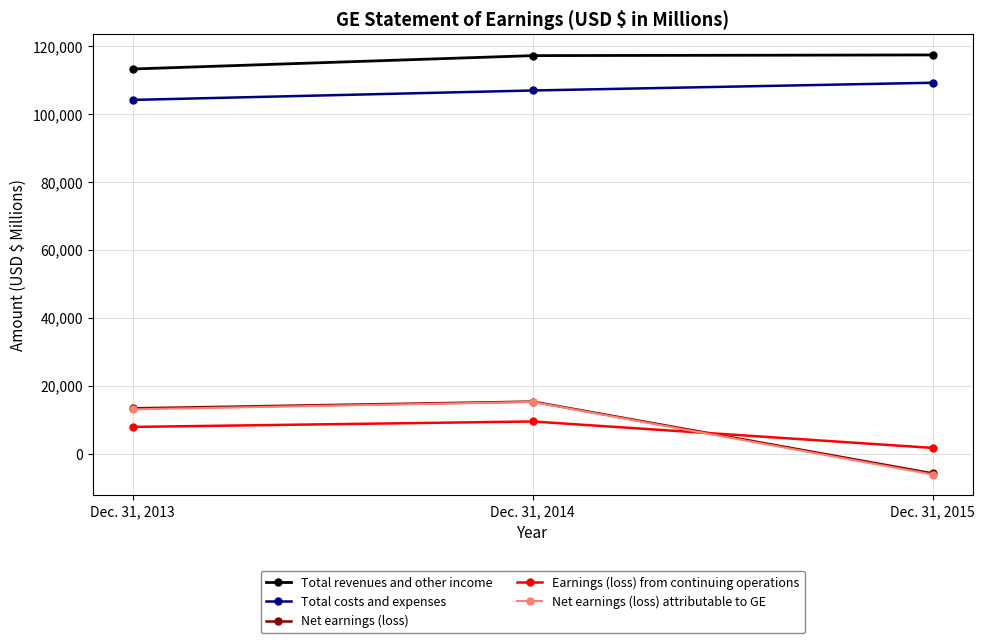

True or false: Total costs and expenses has a value of 106921 at Dec. 31, 2014.

True